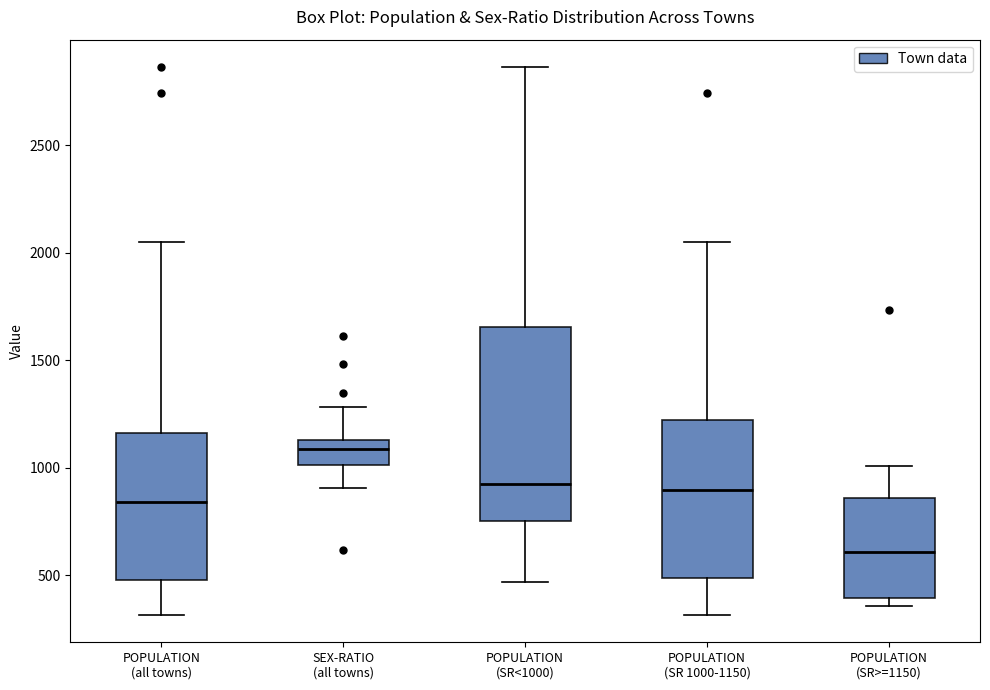

Reading left to right, read every box against the y-axis: the position of its median line, the range the box covers, and the ends of its whiskers. The values are not printed on the chart, so give them approximately, as read against the axis.

POPULATION (all towns): median 850, box 500 to 1150, whiskers 300 to 2050
SEX-RATIO (all towns): median 1100, box 1000 to 1150, whiskers 900 to 1300
POPULATION (SR<1000): median 900, box 750 to 1650, whiskers 450 to 2850
POPULATION (SR 1000-1150): median 900, box 500 to 1200, whiskers 300 to 2050
POPULATION (SR>=1150): median 600, box 400 to 850, whiskers 350 to 1000